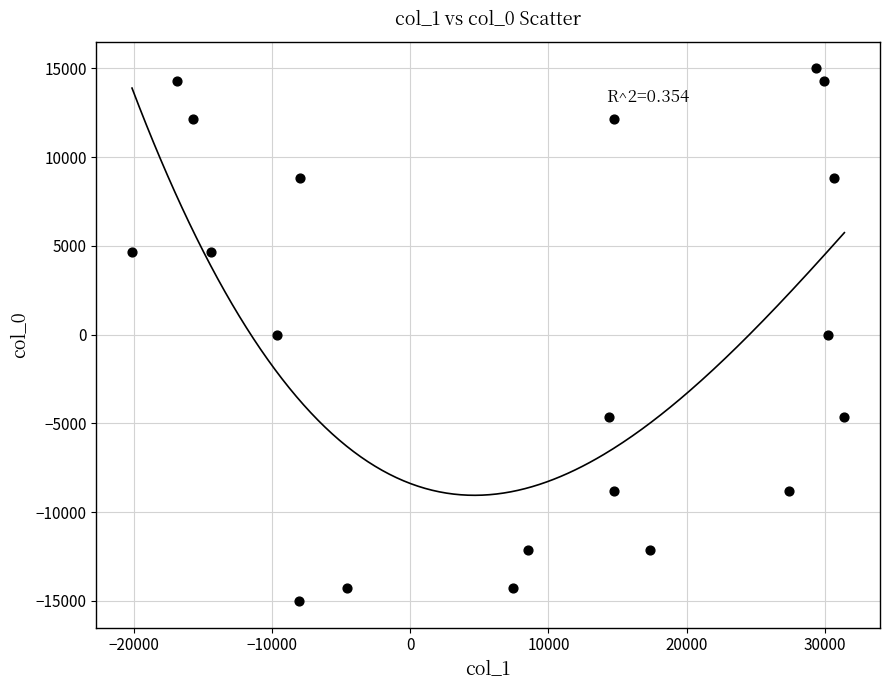

What is the range of X values (max minus min)?

51519